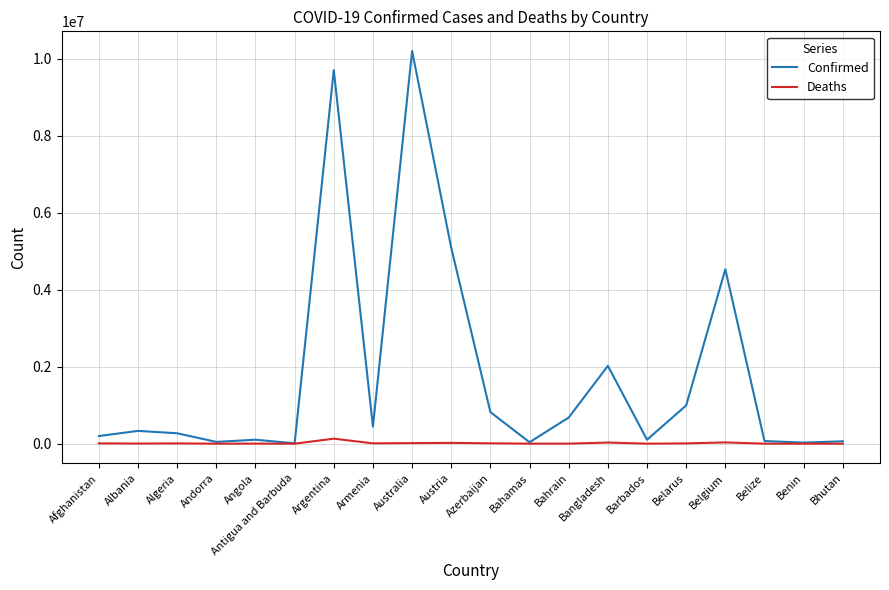

Which category has the highest value in the Confirmed series?

Australia